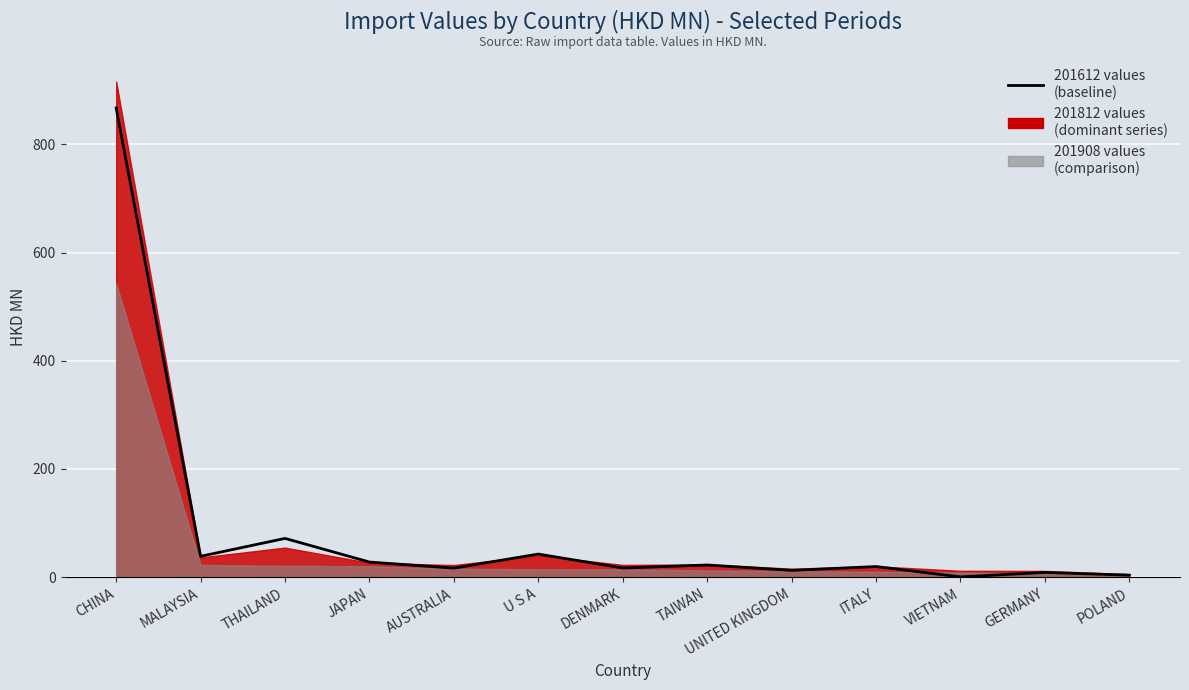

Is the value of 201908 at UNITED KINGDOM greater than the value of 201812 at CHINA?

No